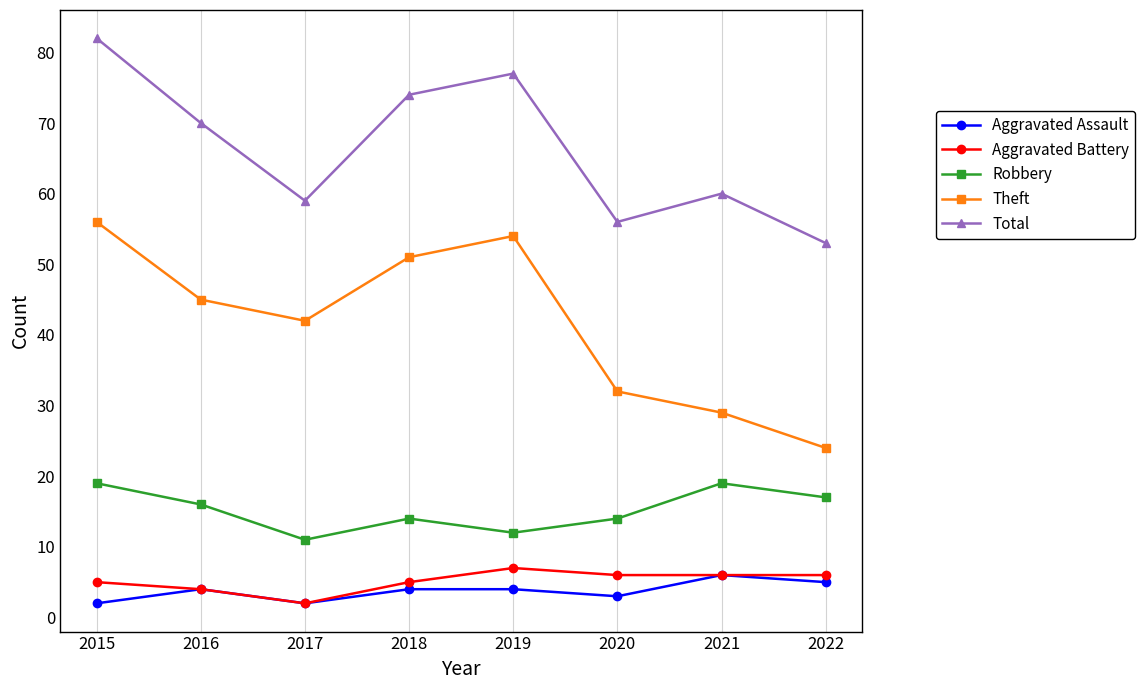

True or false: Aggravated Assault has a value of 4 at 2018.

True